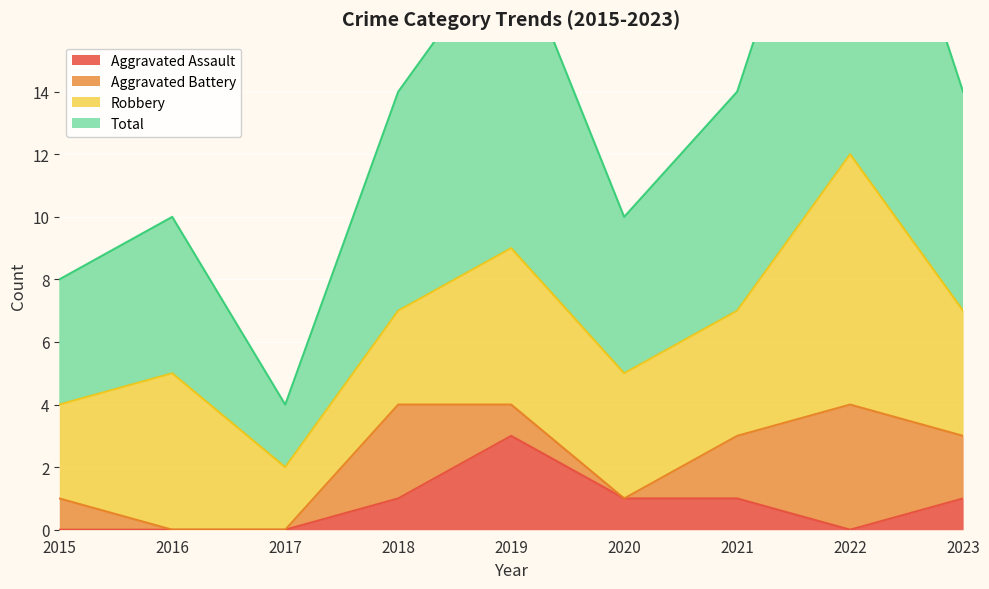

The Aggravated Assault series shows 0 at 2015. True or false?

True